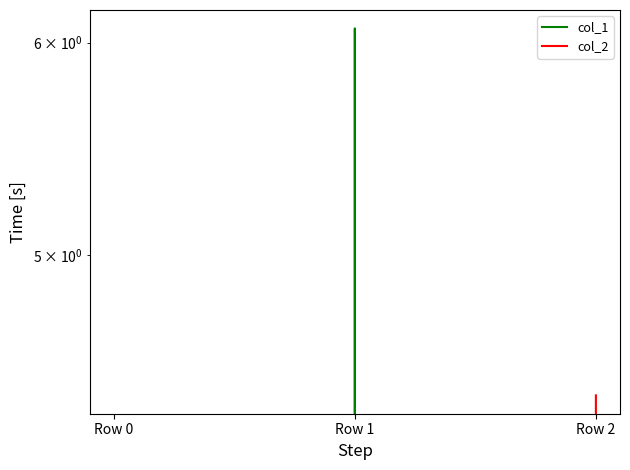

How many data points in col_2 are above 0?

1